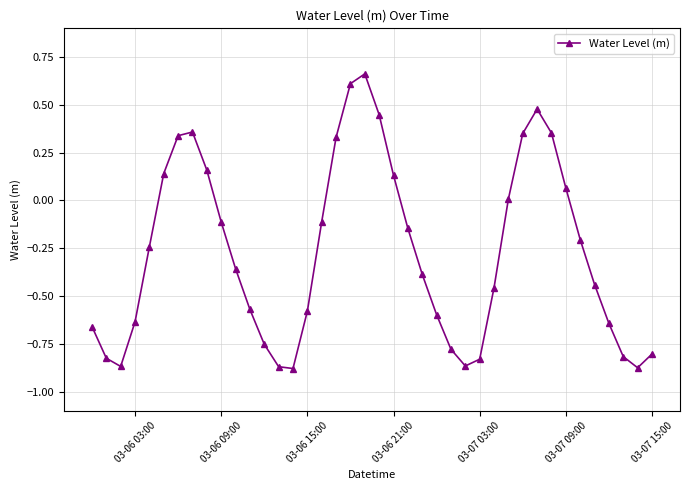

What is the difference between the maximum and minimum values?

1.5